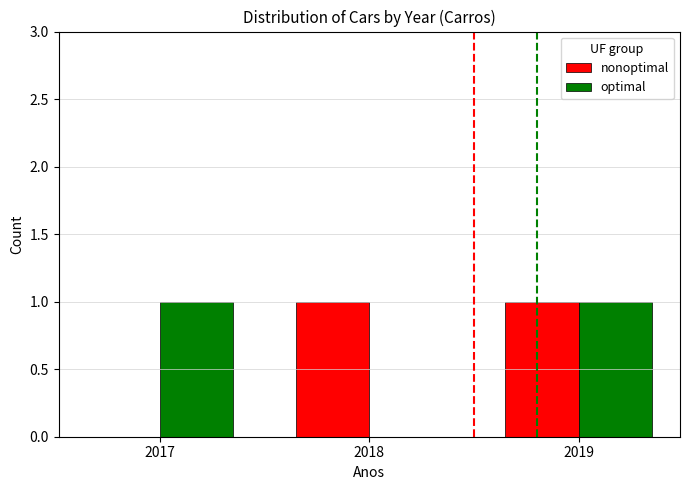

Which series changed the most between 2017 and 2019?

nonoptimal